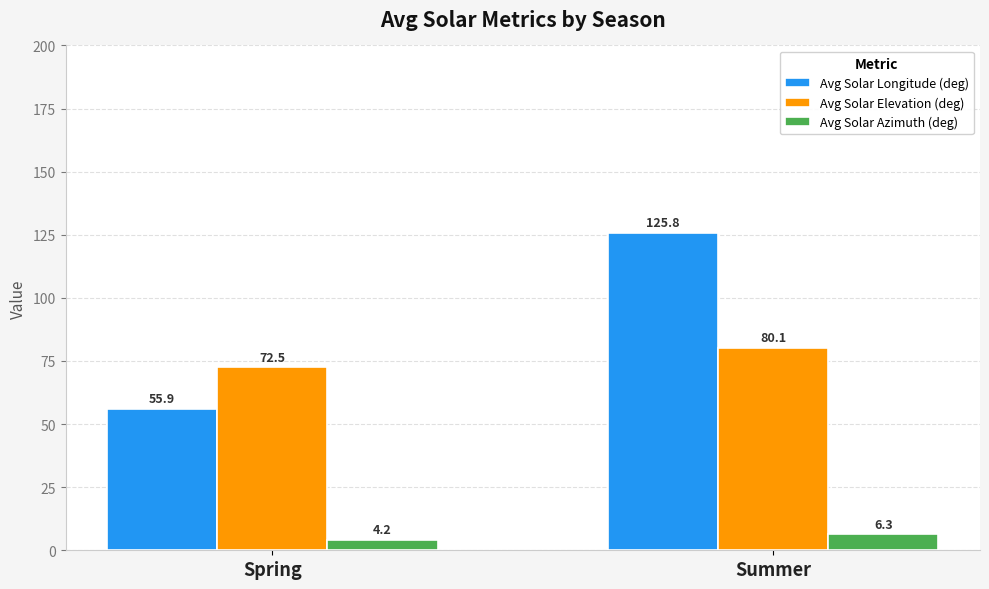

How many values in the Avg Solar Longitude (deg) series exceed 125?

1